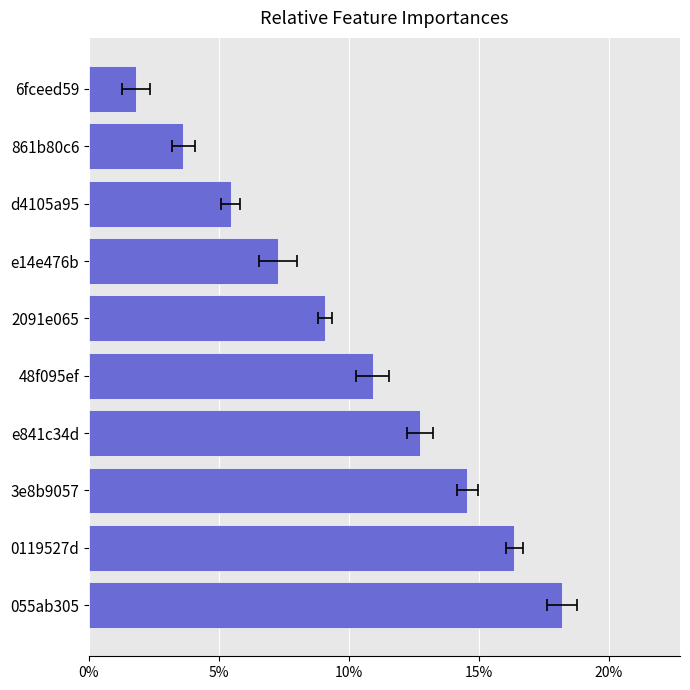

What is the greatest value displayed?

0.2